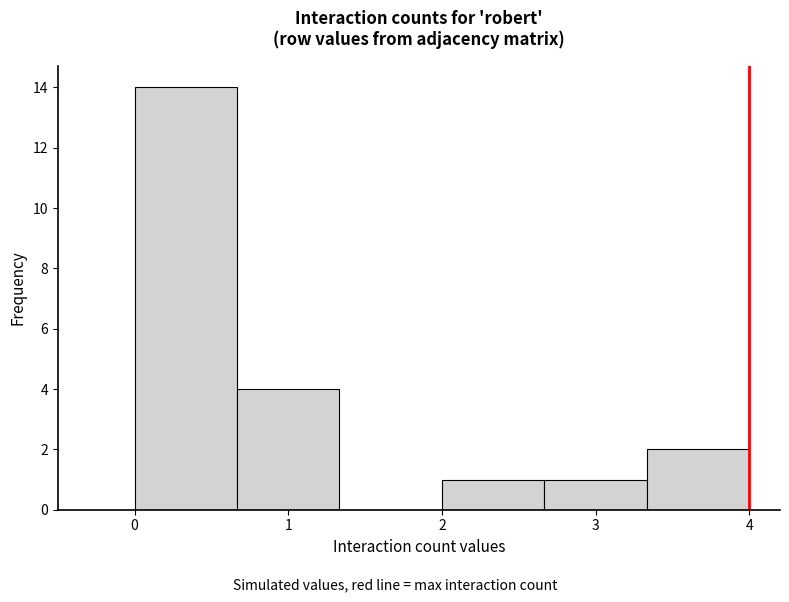

How tall is the bar that spans 0.0 to 0.7 on the x-axis? Neither the bar edges nor the heights are printed on the chart, so give them approximately, as read against the axes.

14